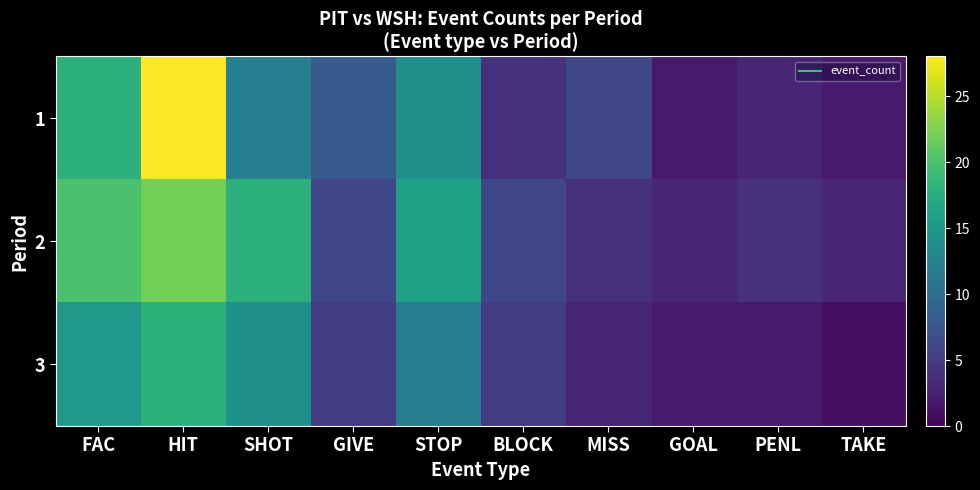

Which label corresponds to the largest value in the chart?

HIT